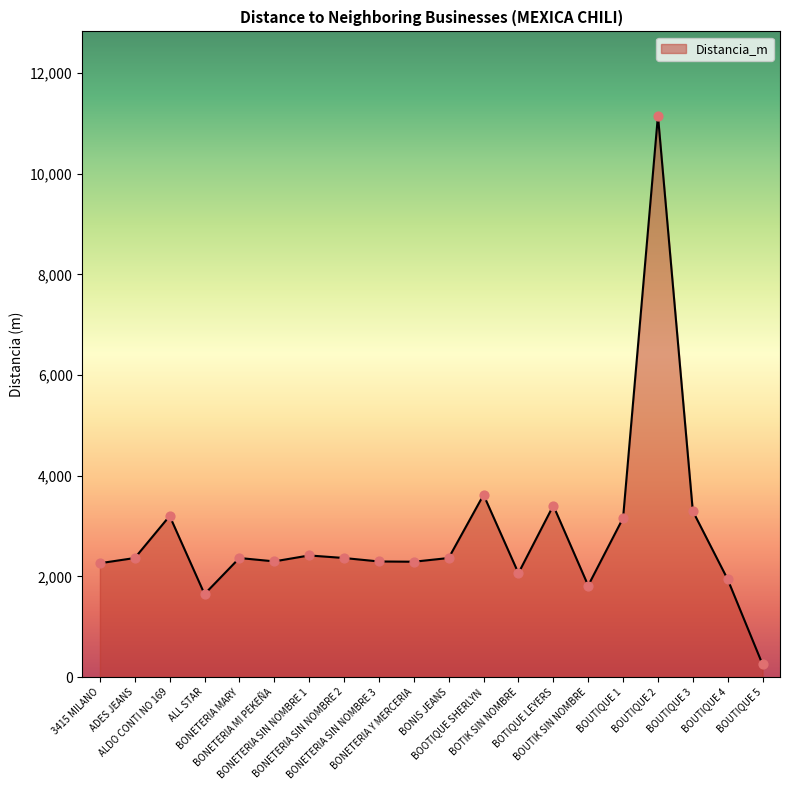

What is the change in value from ALDO CONTI NO 169 to BOUTIQUE 4?

-1259.8